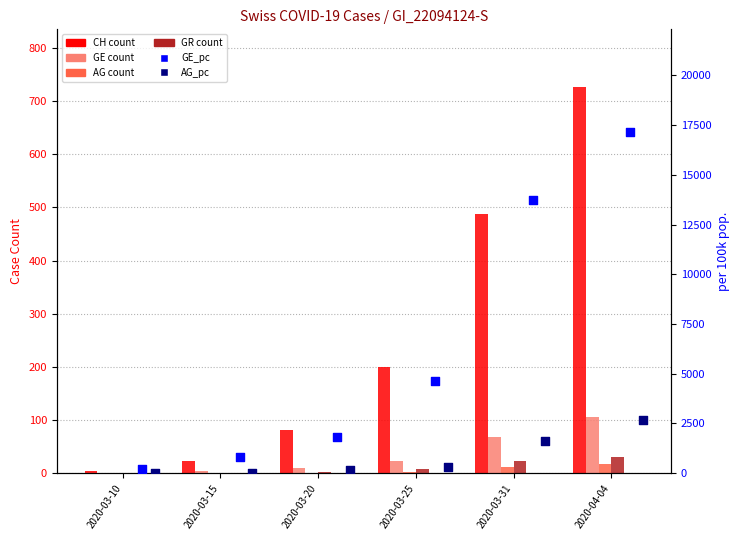

Which series reaches the maximum Y coordinate?

GE_pc